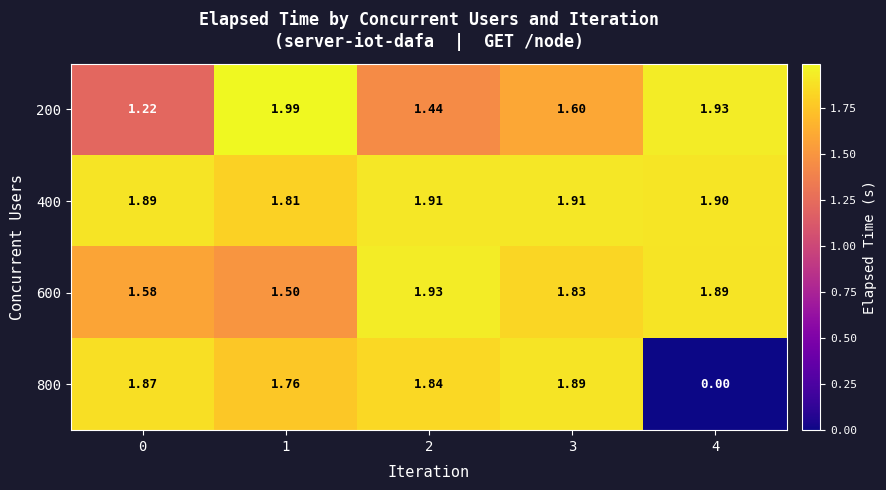

Is the value of 800 at 2 greater than the value of 200 at 3?

Yes